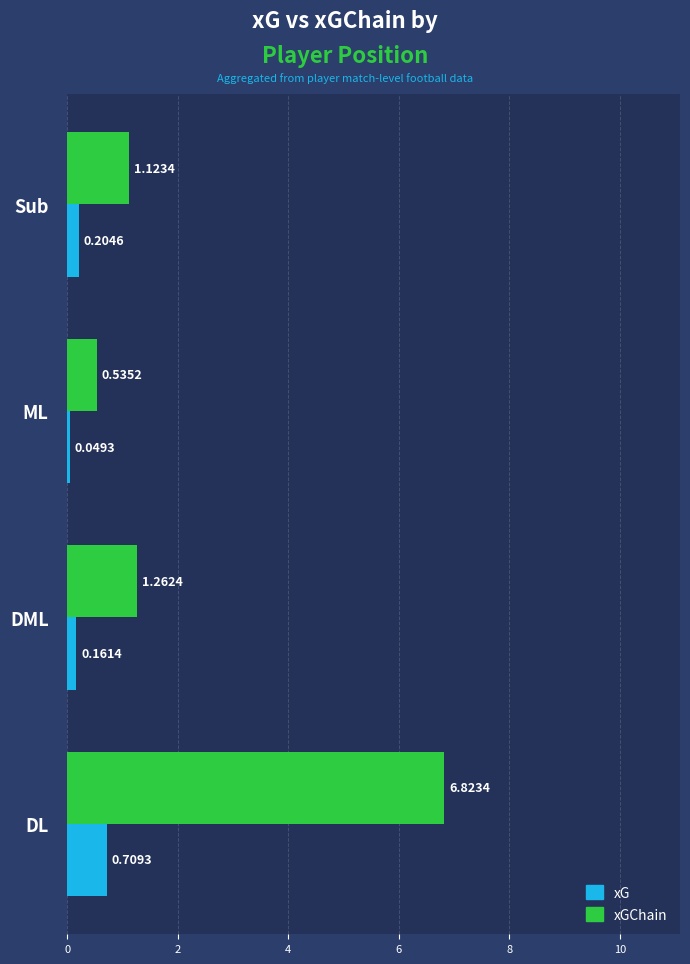

Between DL and Sub, which series saw the biggest shift?

xGChain